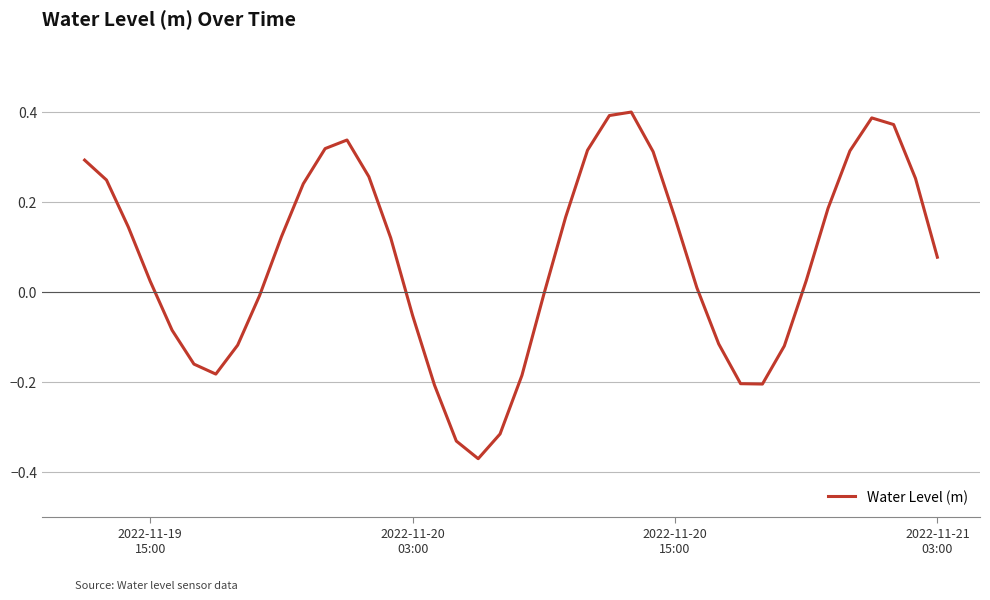

What is the difference between the maximum and minimum values?

0.8